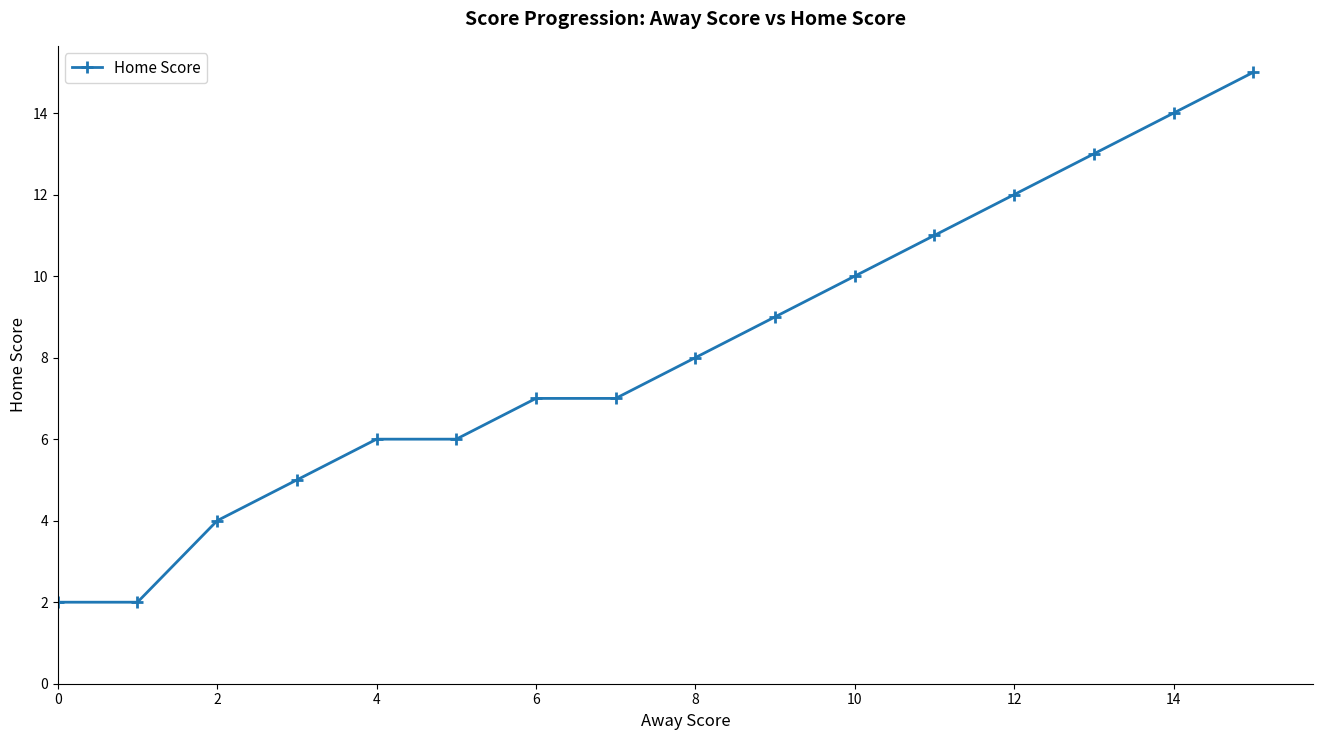

Reading left to right, transcribe all the data shown in this chart.

2	2	4	5	6	6	7	7	8	9	10	11	12	13	14	15